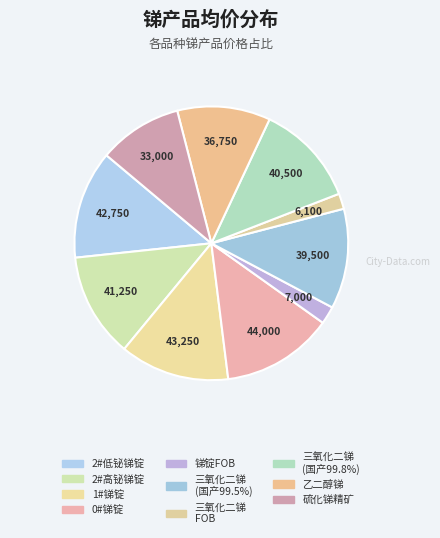

How many slices are in this pie chart?

10